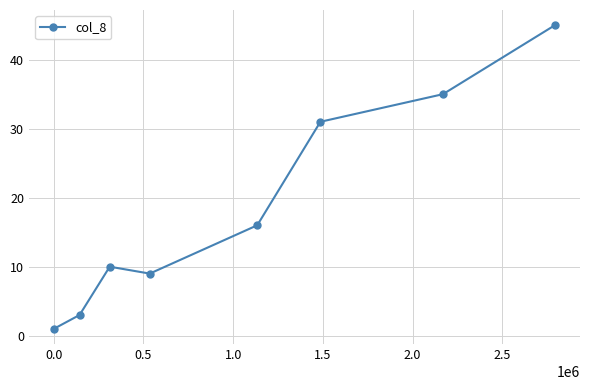

What is the maximum value shown in the chart?

45